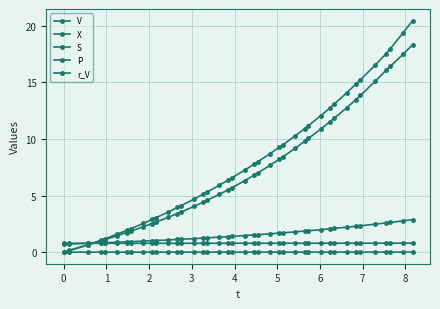

Which series has the largest range (max minus min)?

P